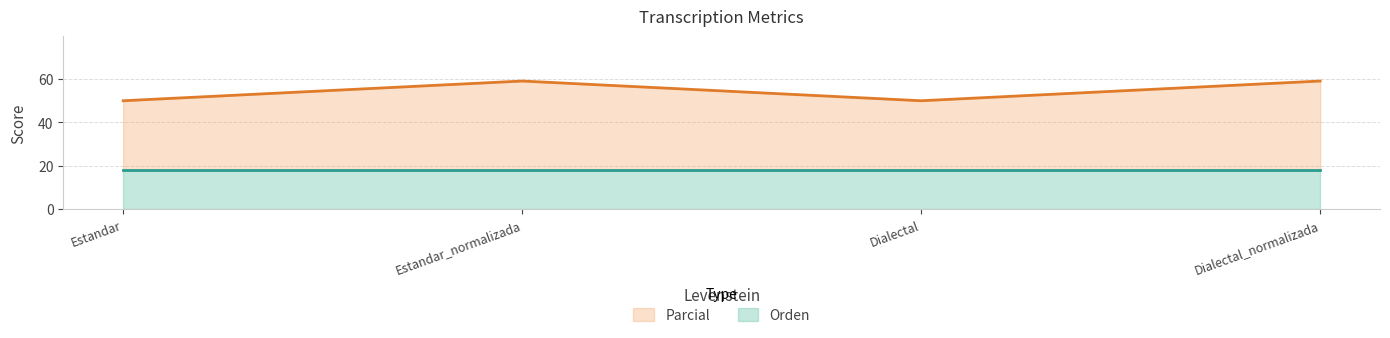

What is the value of the 1st point from the left?

50.0